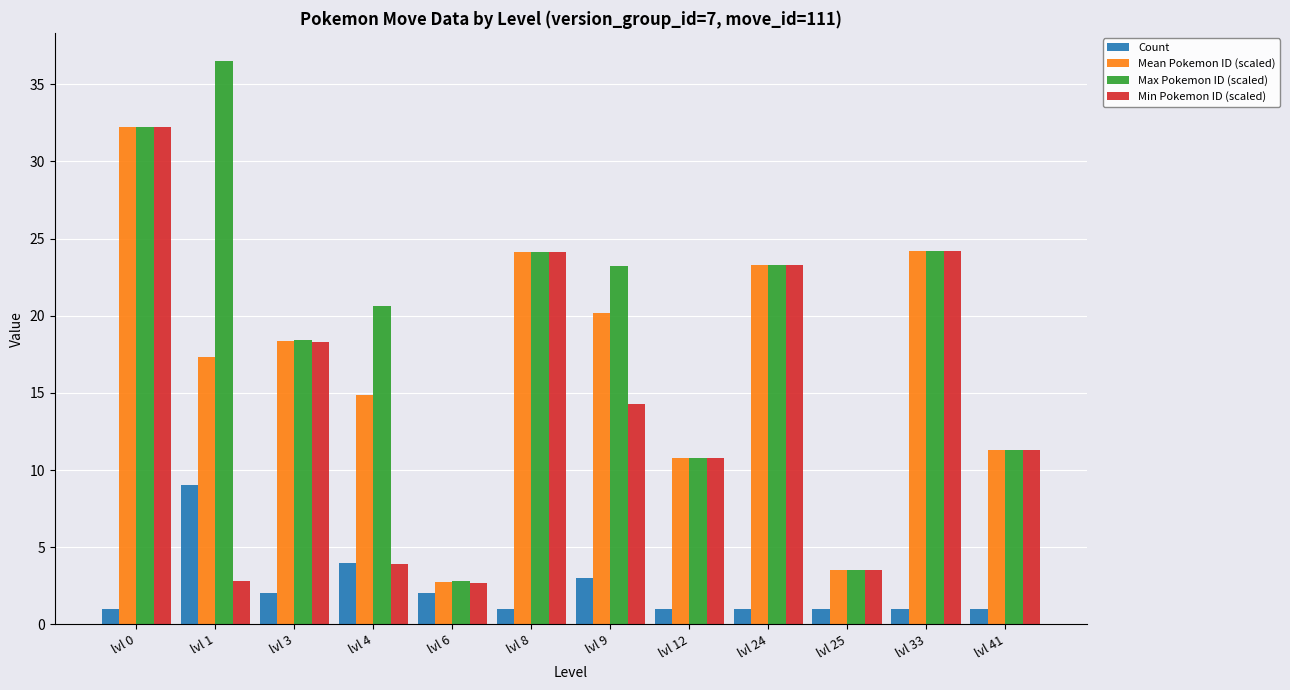

What is the value of the Max Pokemon ID (scaled) bar at the 2nd from the left?

36.5